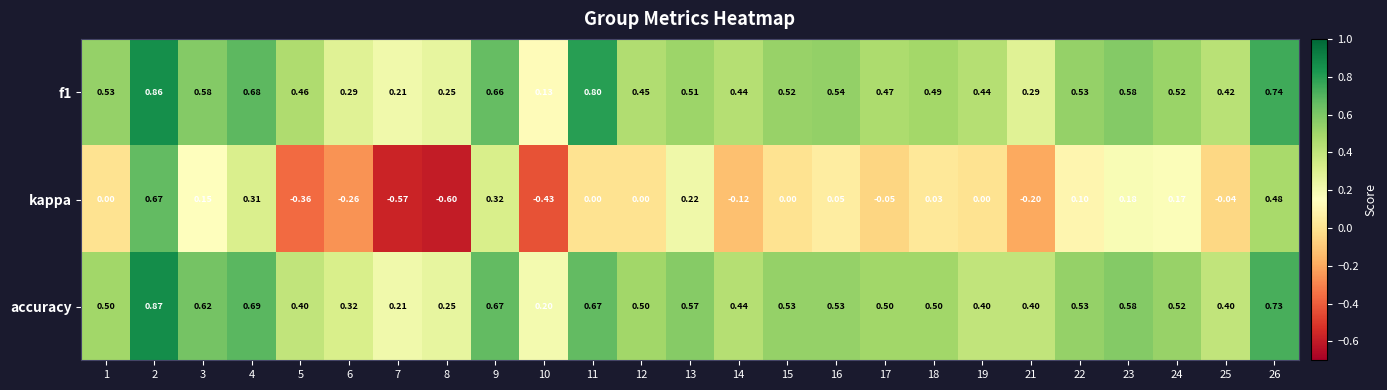

How many series are shown in this chart?

3